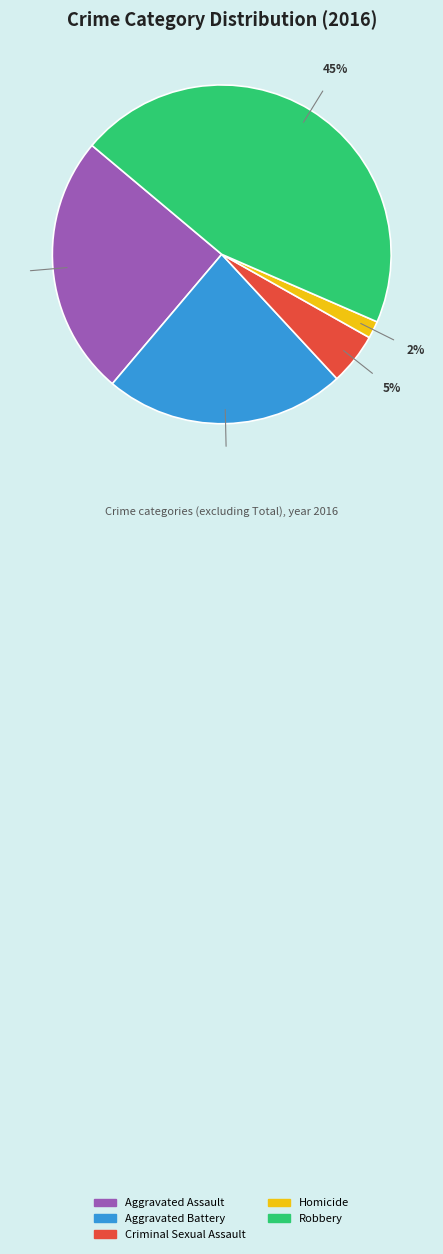

Which category has the biggest portion of the pie?

Robbery